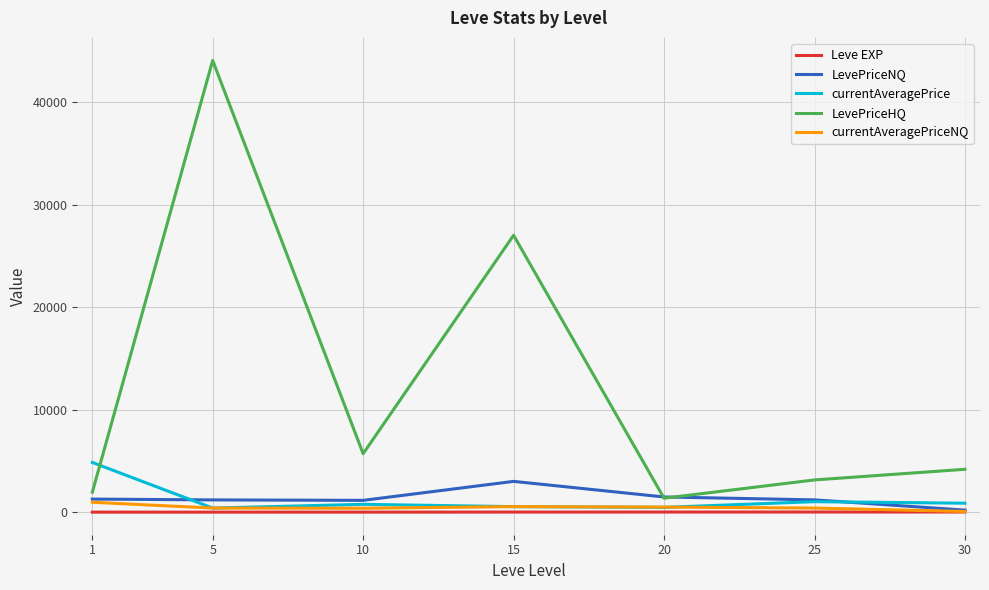

How many values in the LevePriceHQ series are below 4180?

3